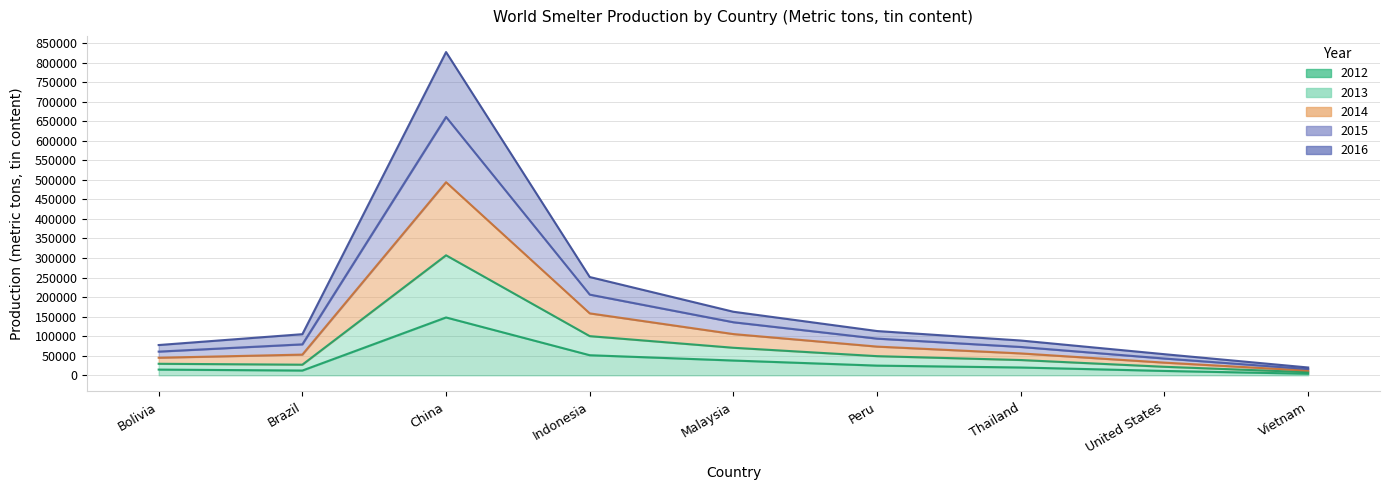

Rank the series by their average value, from lowest to highest.

2012, 2016, 2013, 2015, 2014